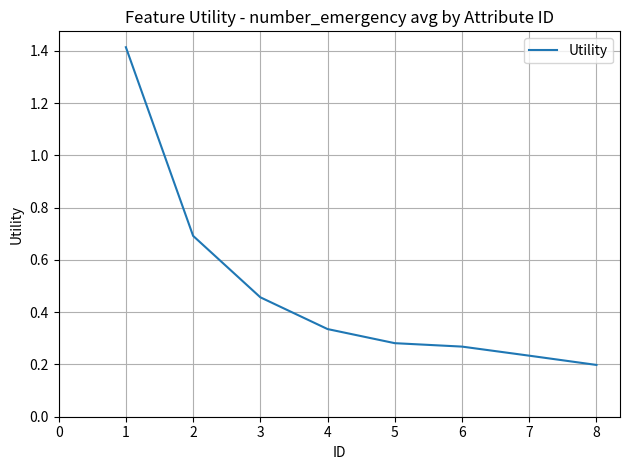

The chart shows a value of 0.4 at 5. True or false?

False